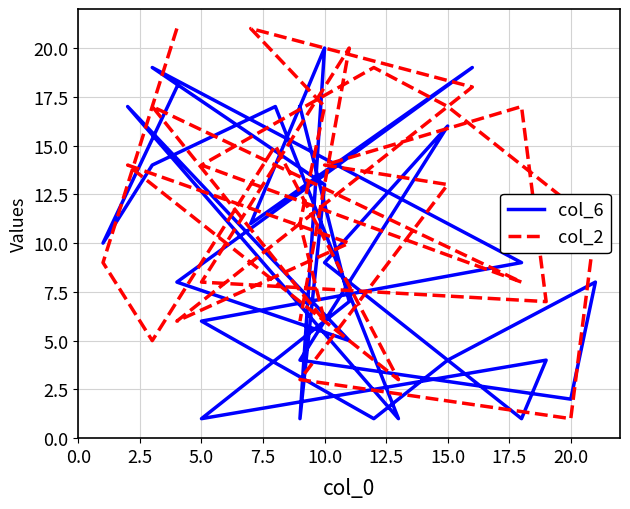

Which series has the largest range (max minus min)?

col_2